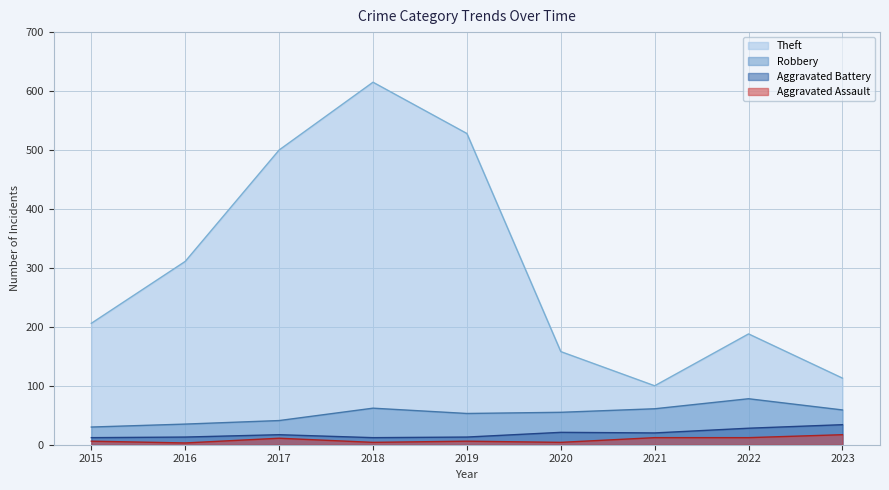

How many data points in Robbery are above 55?

4